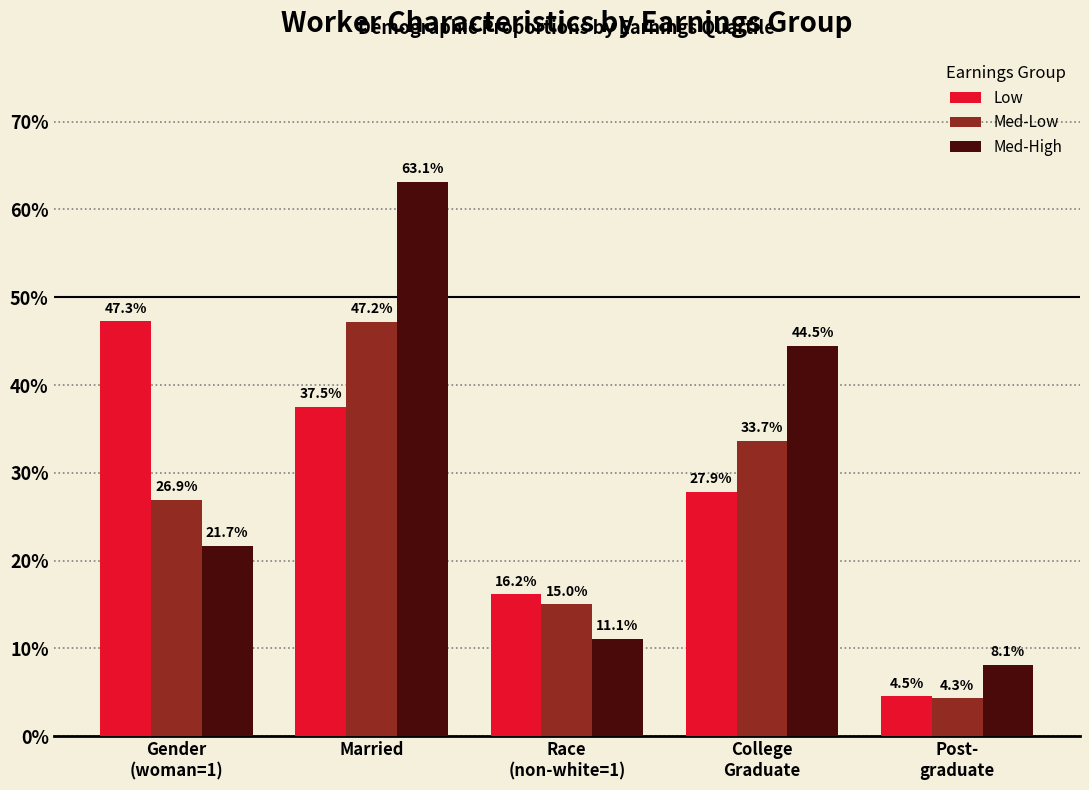

What is the highest value of the Low series?

0.5